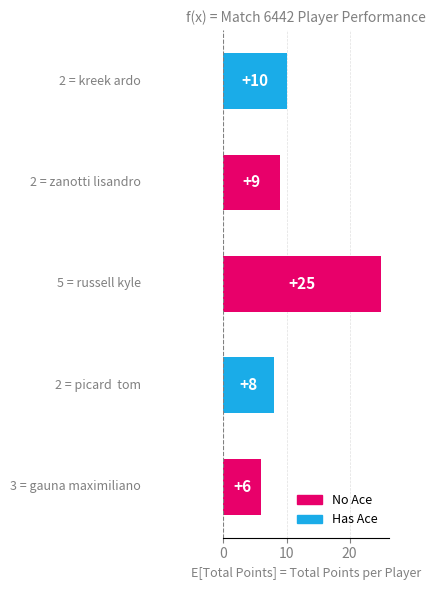

What is the minimum value shown in the chart?

6